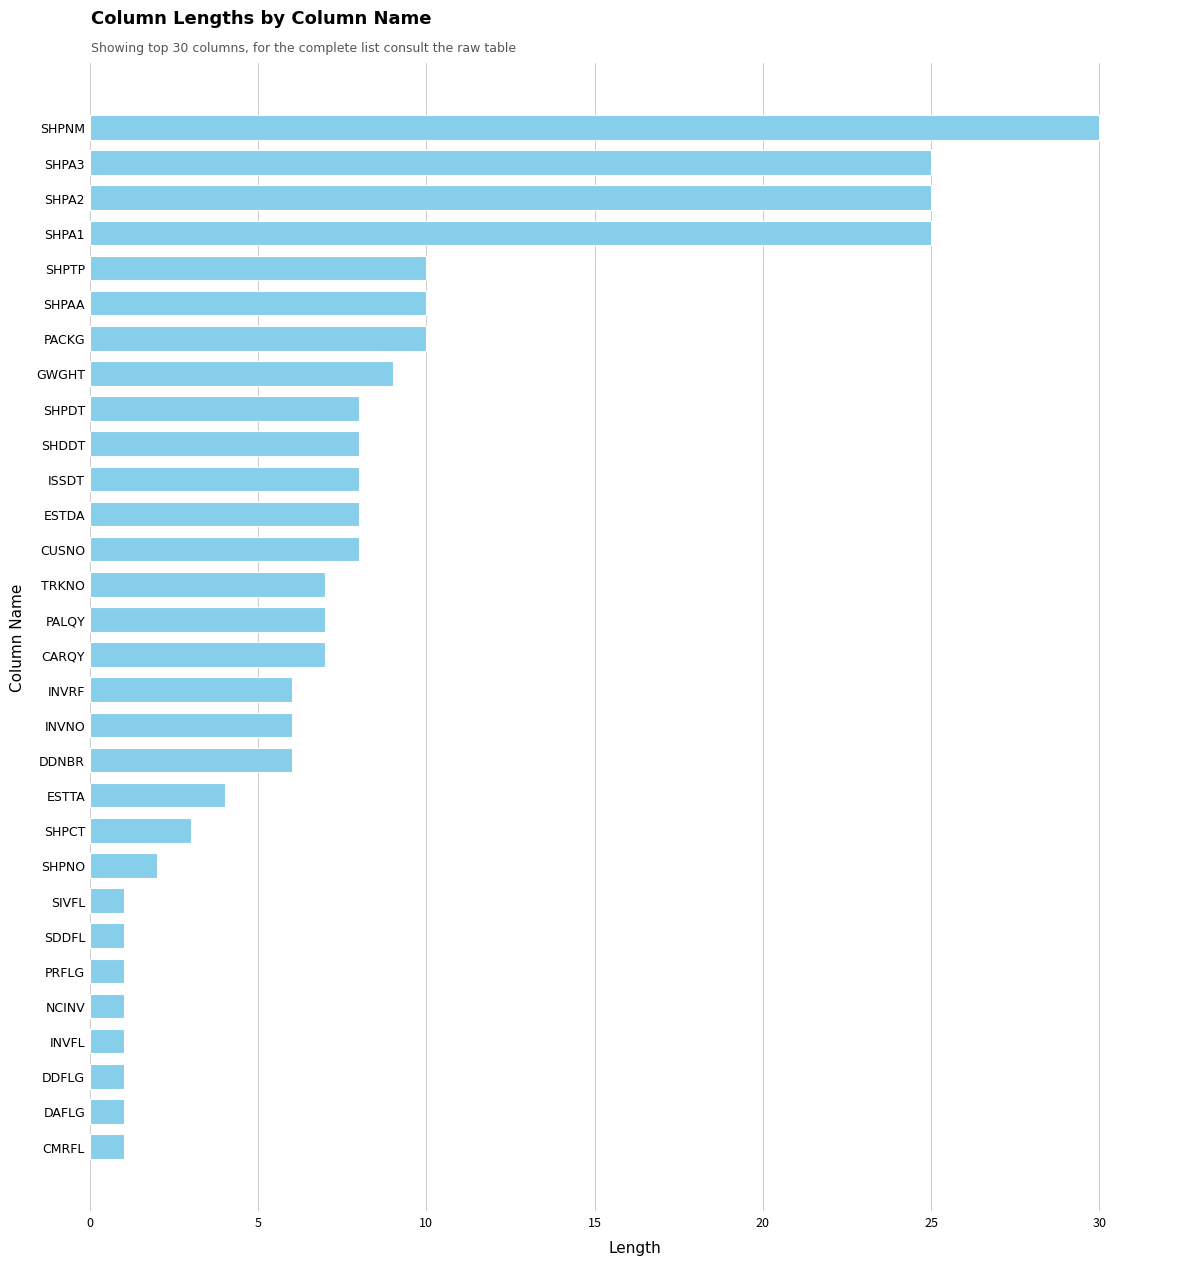

At which category does the chart reach its peak across all series?

SHPNM